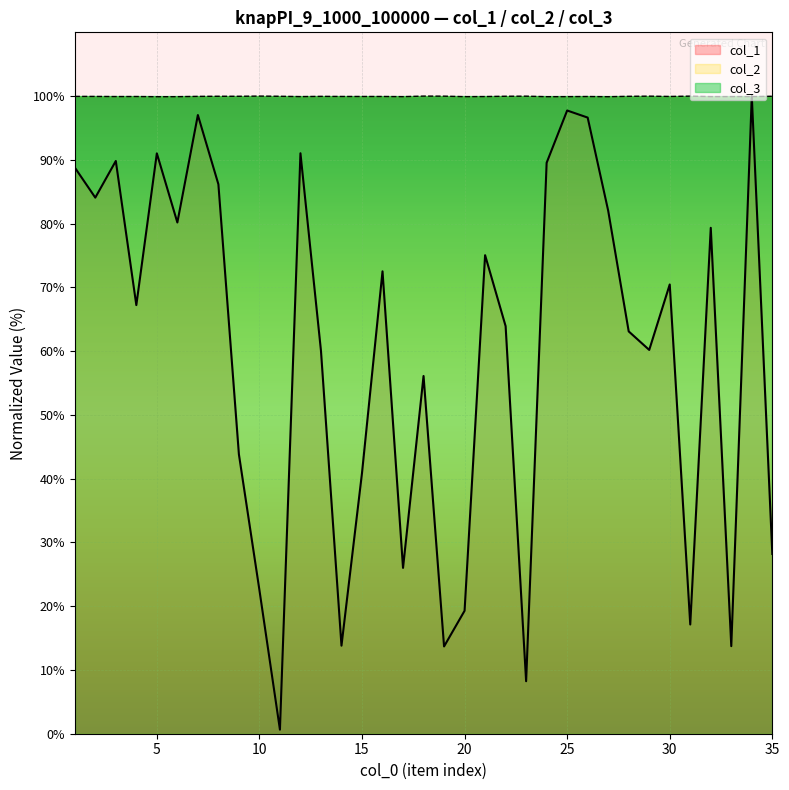

What is the maximum value for col_2?

100.0